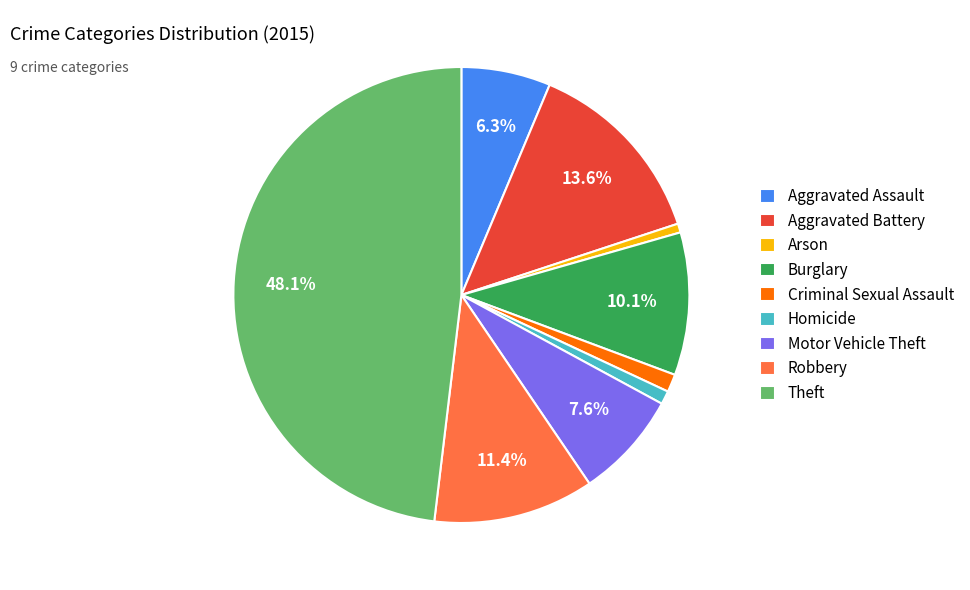

Which category has the biggest portion of the pie?

Theft